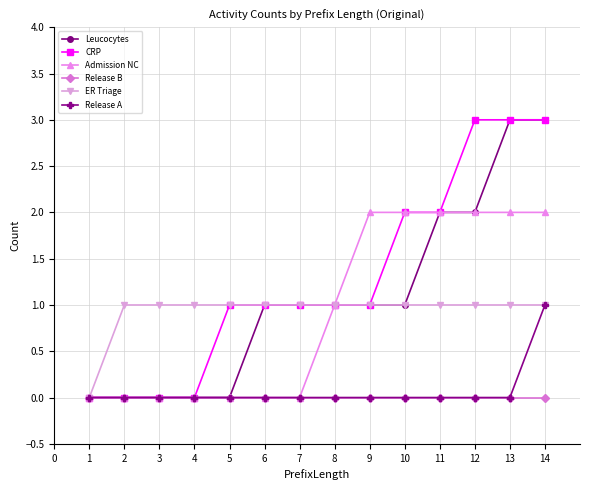

Count the ER Triage values in the range 1 to 2.

13